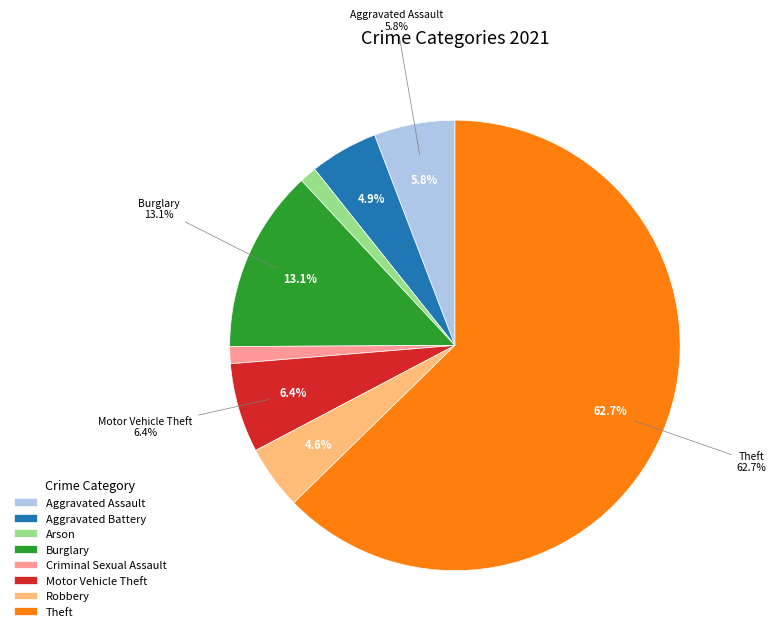

True or false: Robbery accounts for 1% of the total.

False